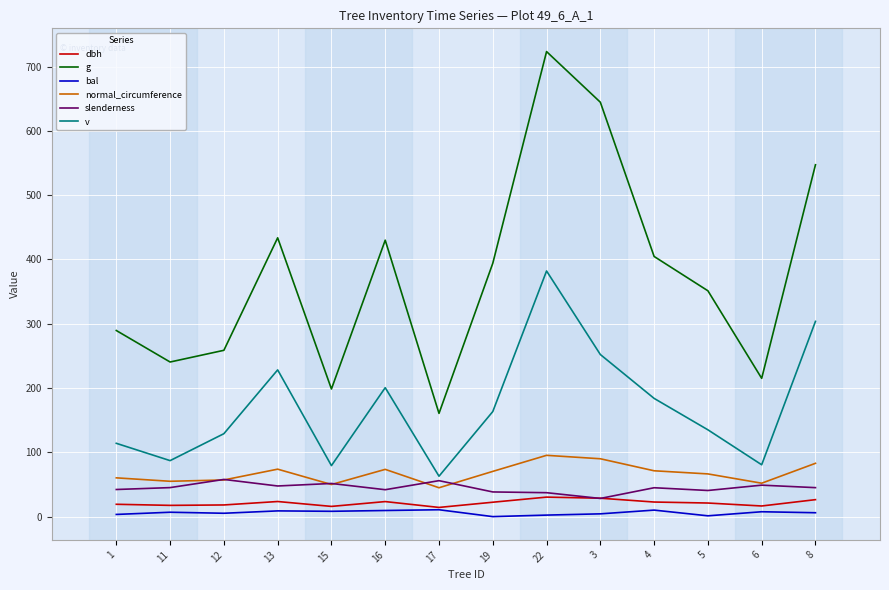

At which category does the chart reach its peak across all series?

22